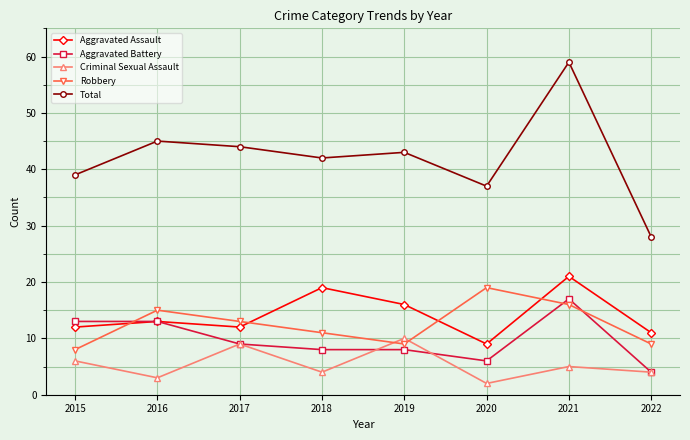

Reading right to left, list all the values displayed in this chart.

Aggravated Assault: 2022=11	2021=21	2020=9	2019=16	2018=19	2017=12	2016=13	2015=12
Aggravated Battery: 2022=4	2021=17	2020=6	2019=8	2018=8	2017=9	2016=13	2015=13
Criminal Sexual Assault: 2022=4	2021=5	2020=2	2019=10	2018=4	2017=9	2016=3	2015=6
Robbery: 2022=9	2021=16	2020=19	2019=9	2018=11	2017=13	2016=15	2015=8
Total: 2022=28	2021=59	2020=37	2019=43	2018=42	2017=44	2016=45	2015=39